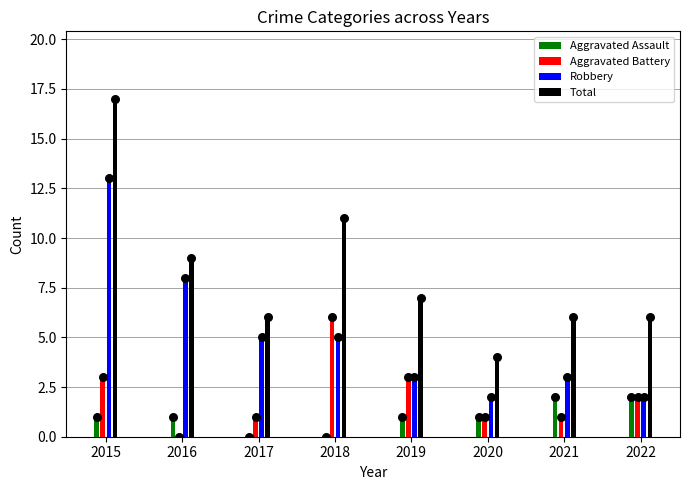

Which series contains the lowest Y value?

Aggravated Assault